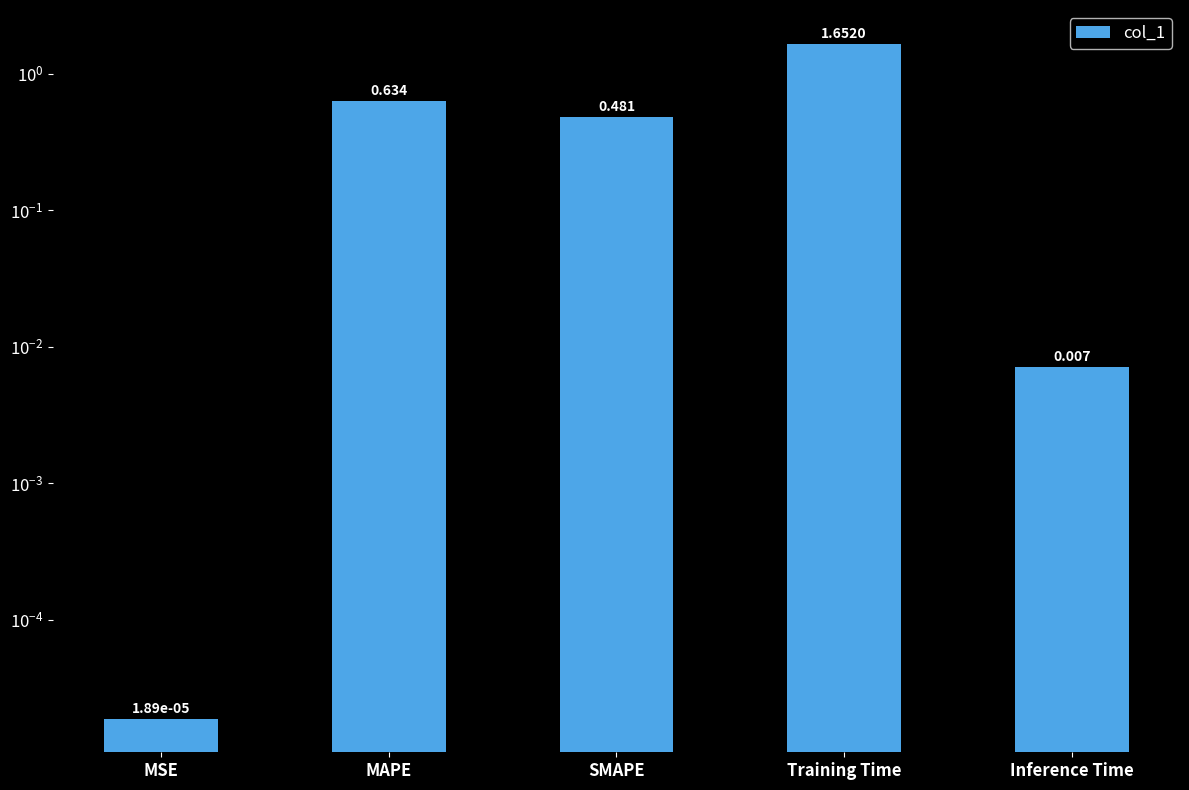

Rank the categories by value from lowest to highest.

MSE, Inference Time, SMAPE, MAPE, Training Time